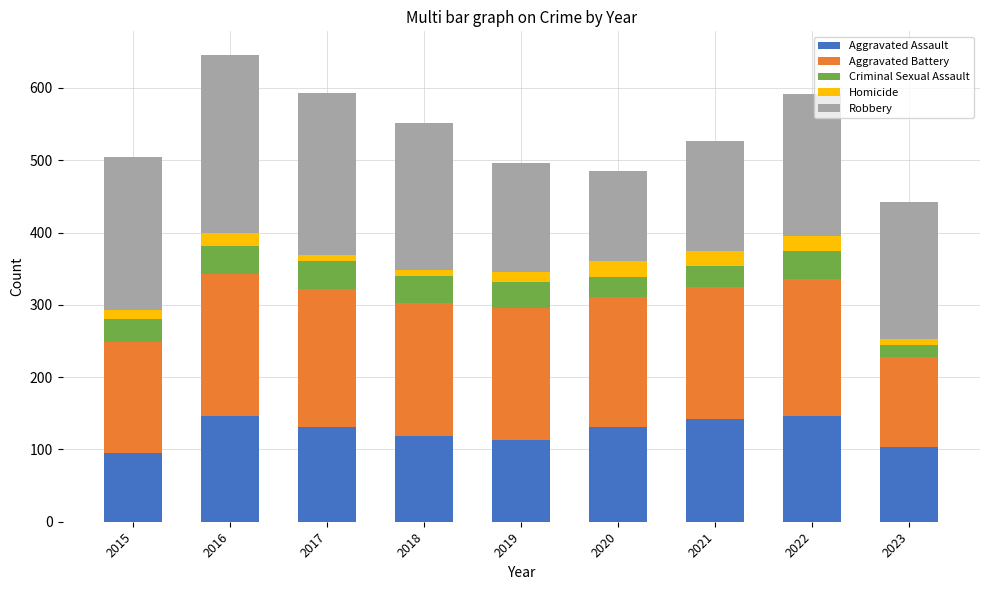

What is the highest value of the Aggravated Assault series?

146